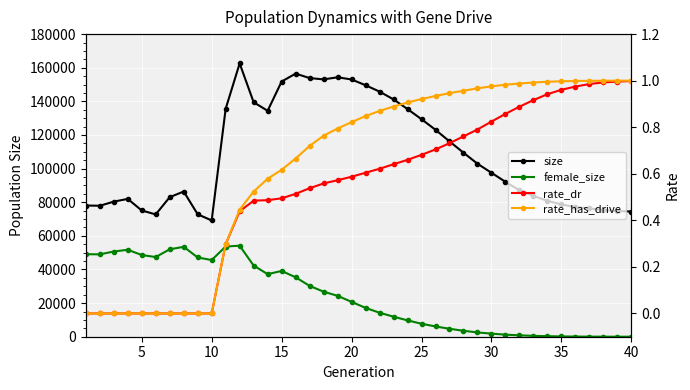

How many categories are shown in the chart?

40